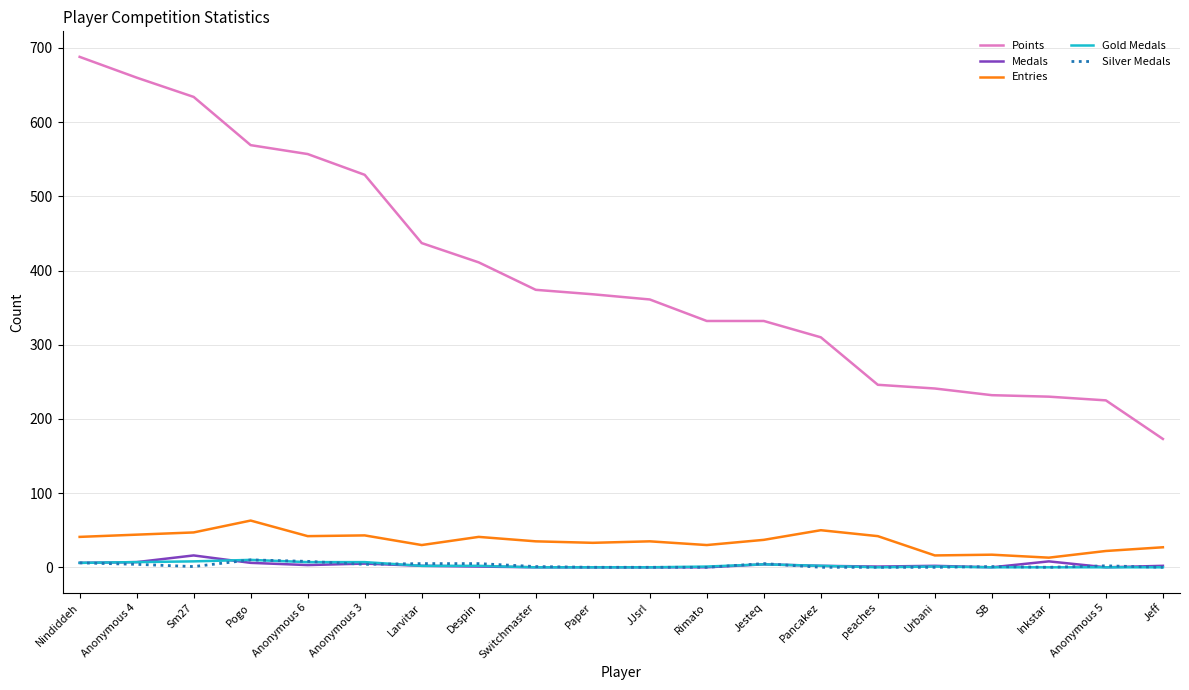

True or false: Silver Medals and Points intersect in this chart.

False